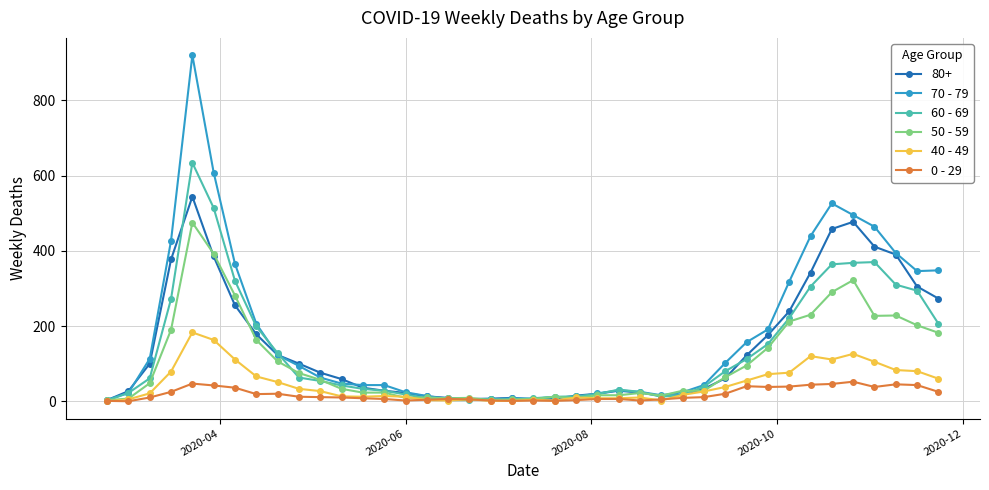

True or false: 80+ has more than 2 interior local peaks.

True